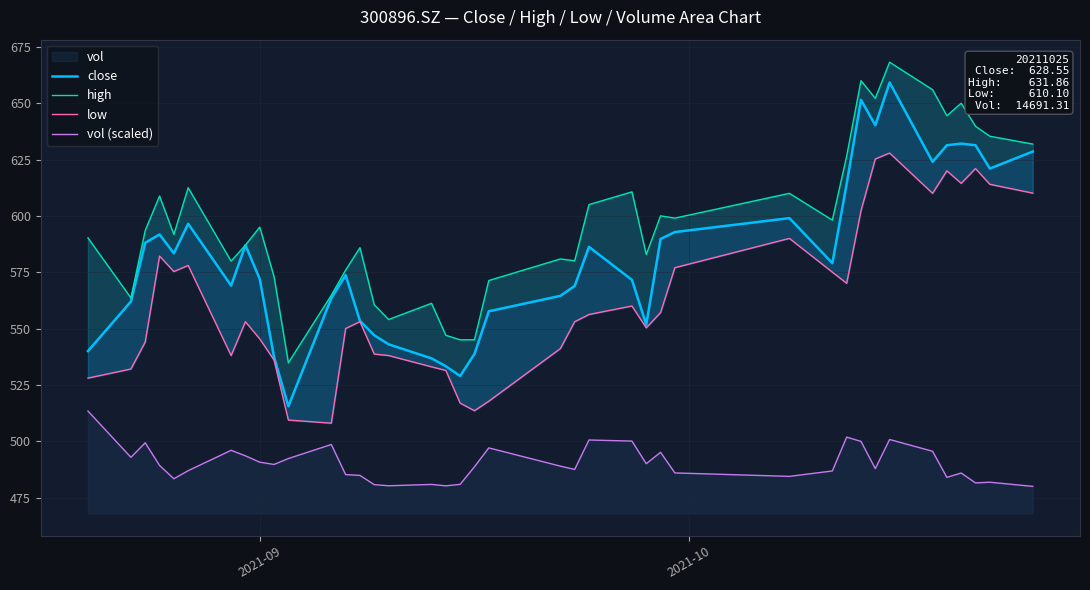

What is the lowest value of the vol (scaled) series?

479.9